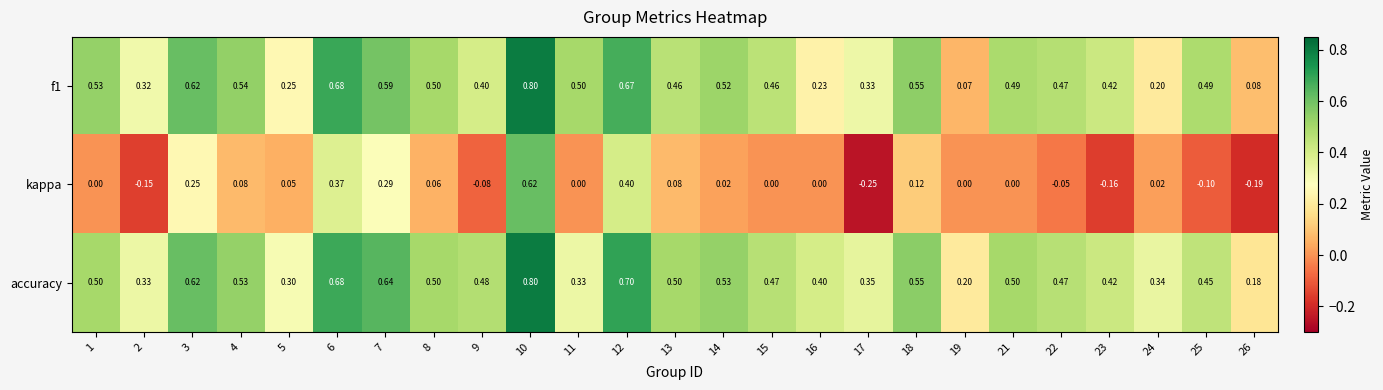

Is the value of kappa at 17 greater than the value of f1 at 26?

No